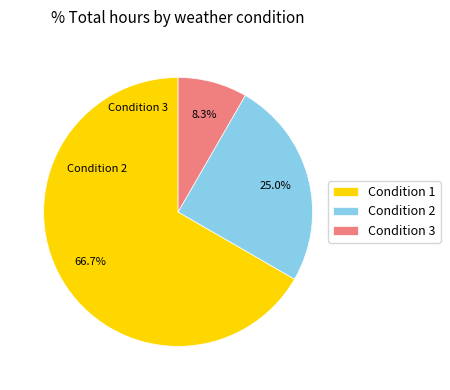

How much of the chart is everything except Condition 2?

75.0%